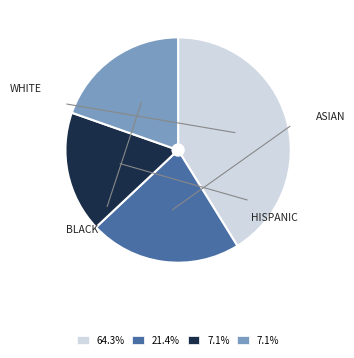

Does any single category account for the majority?

No